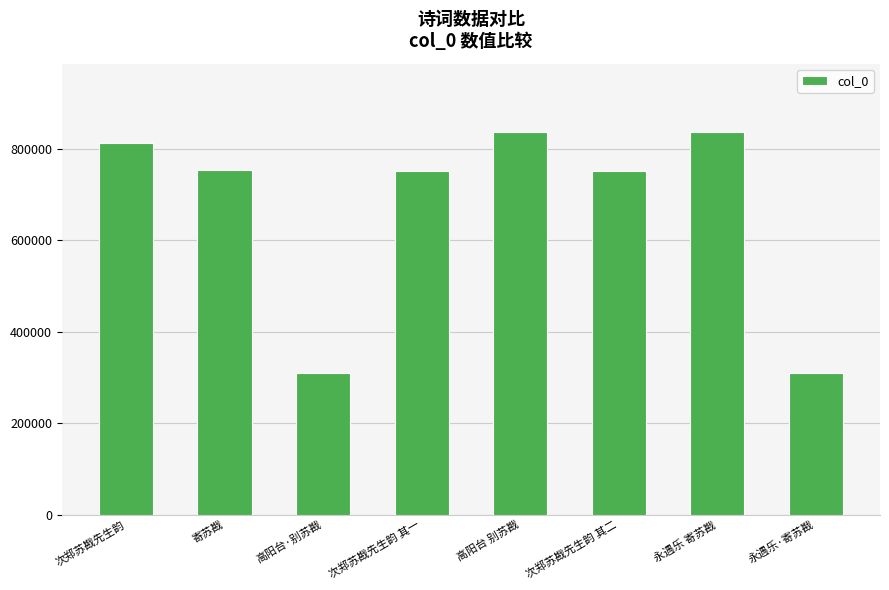

What is the label of the 5th bar from the left?

高阳台 别苏戡